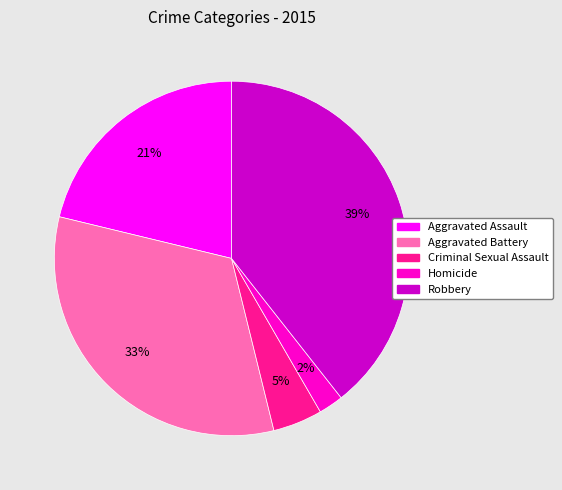

Between Robbery and Aggravated Battery, which is larger?

Robbery